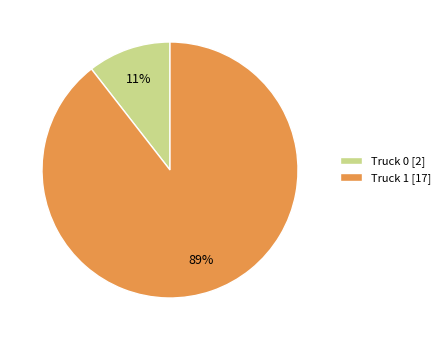

Which category has the biggest portion of the pie?

Truck 1